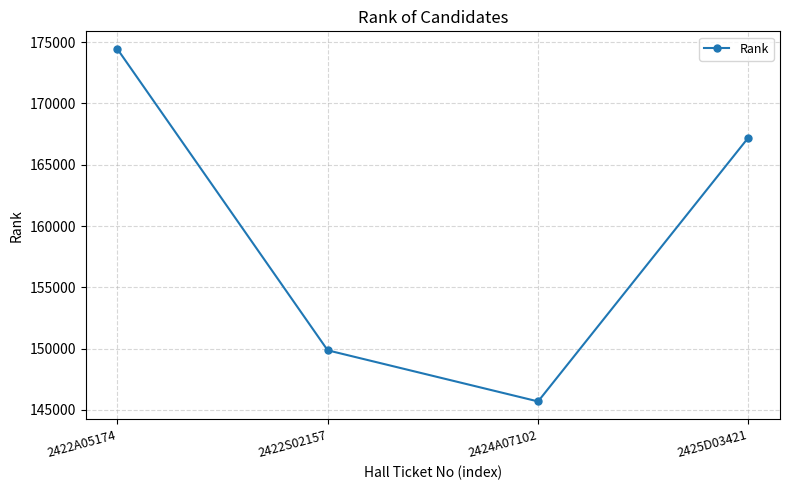

Does the chart display data point markers on the line(s)?

Yes